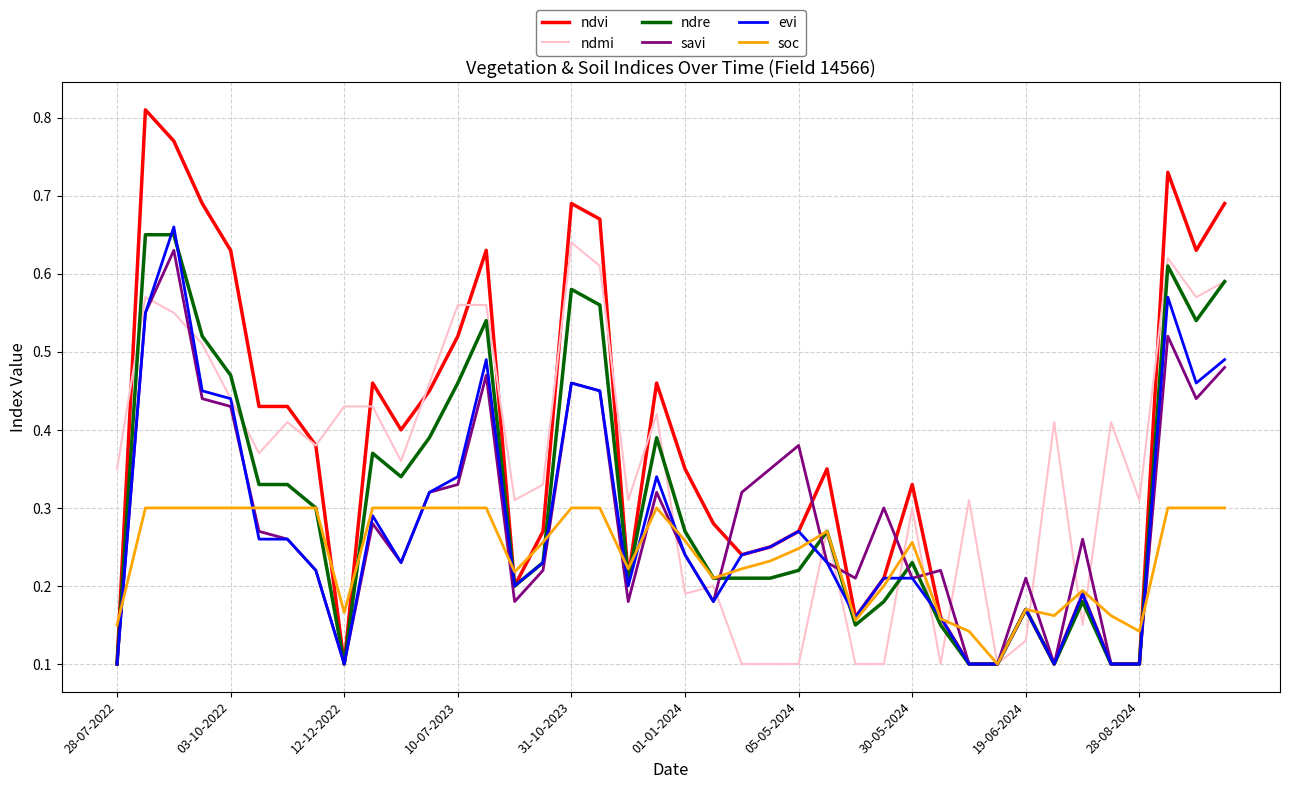

Which series has the largest total across all categories?

ndvi